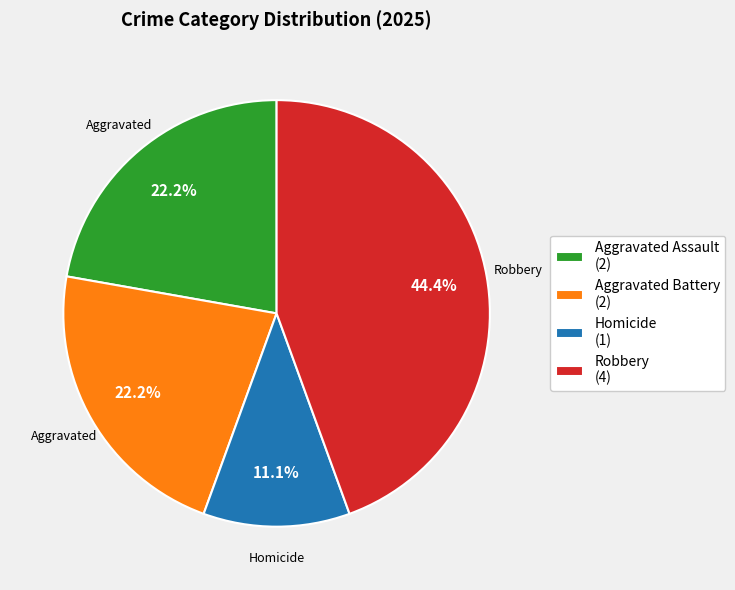

Does any single category account for the majority?

No